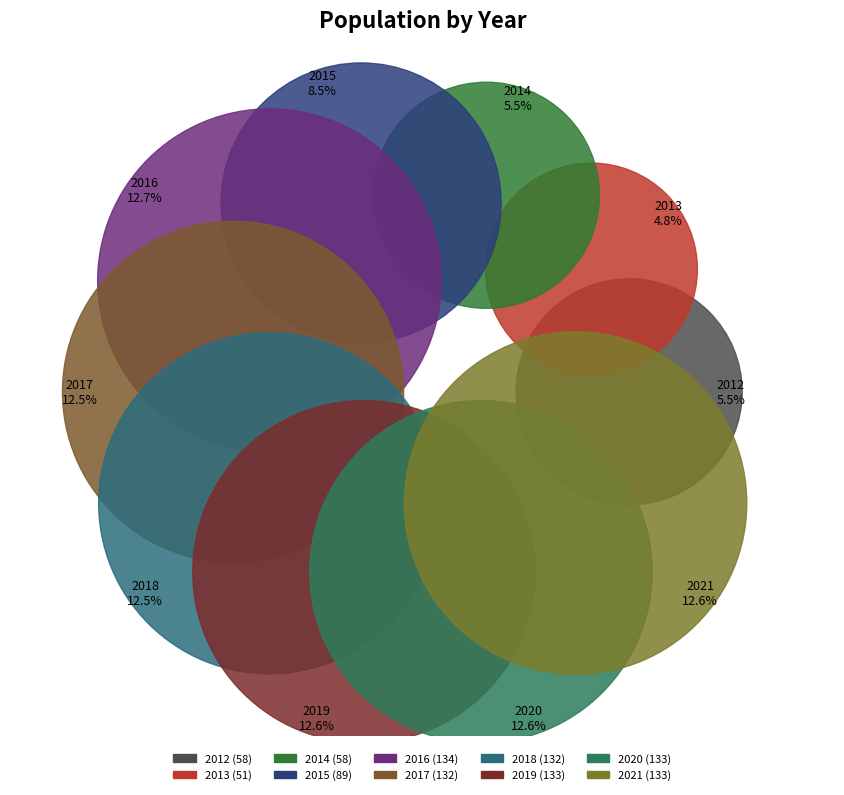

Does any single category account for the majority?

No